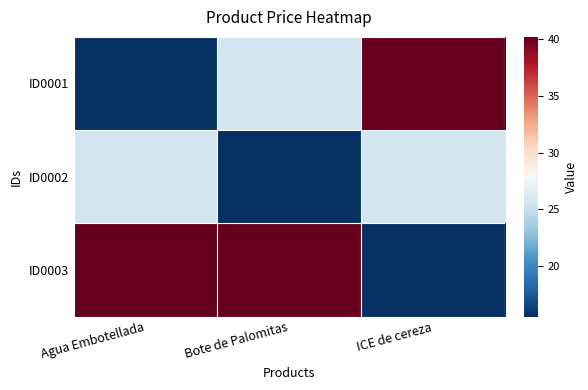

What is the greatest value displayed?

40.2